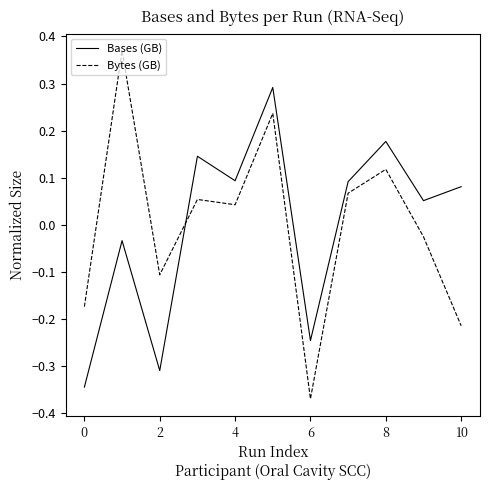

List the series in order of their peak value, highest first.

Bytes (GB), Bases (GB)